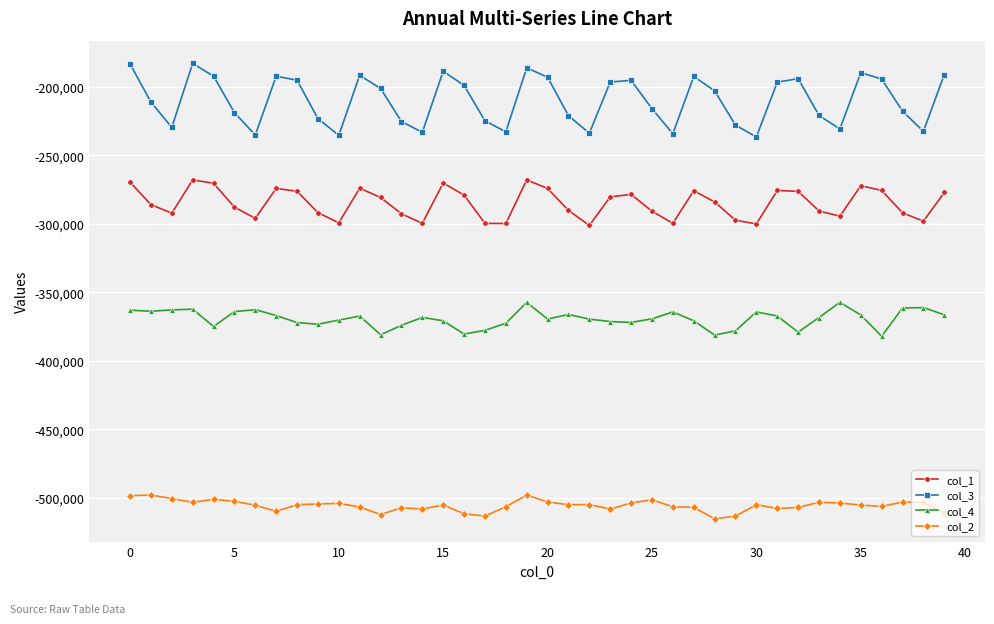

True or false: col_2 and col_3 cross at least once.

False